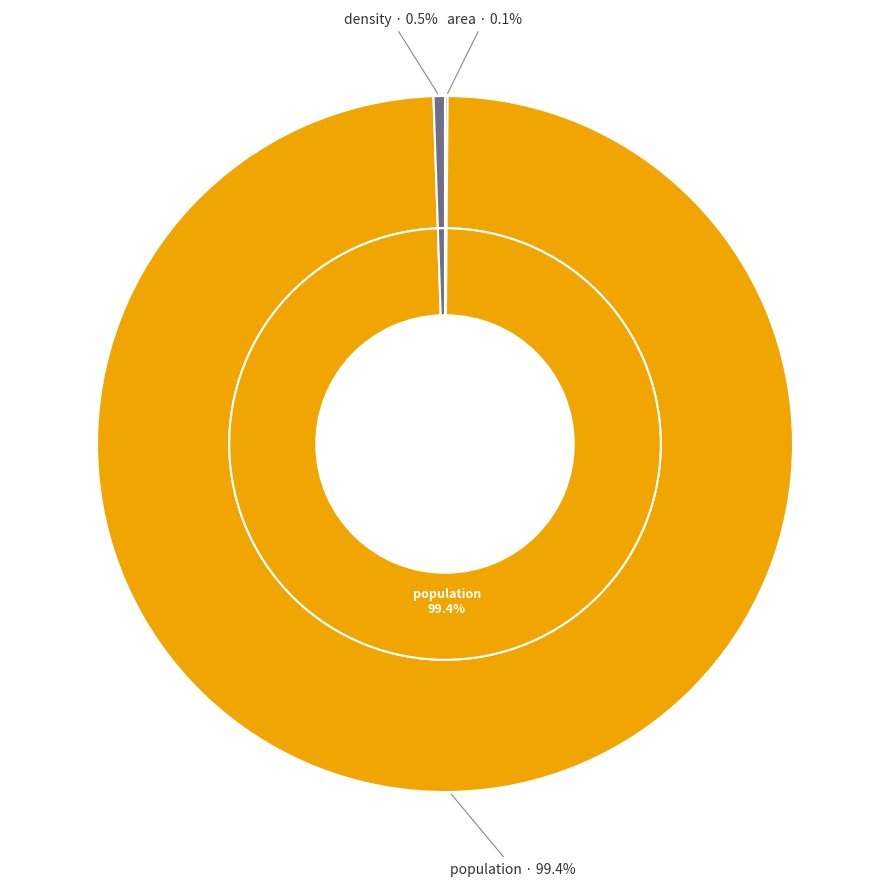

What percentage is NOT represented by area?

99.9%